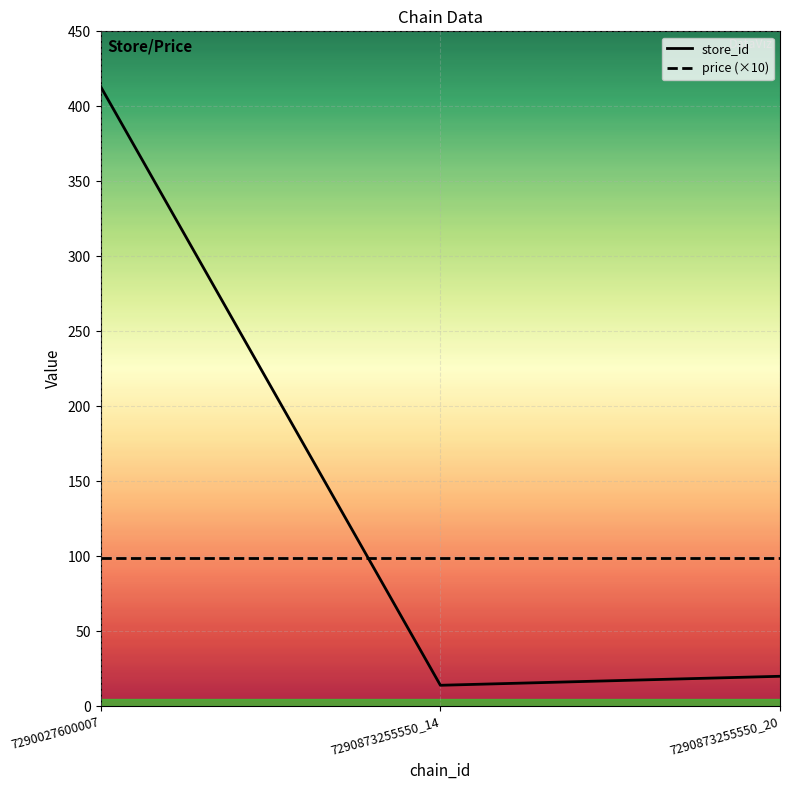

Rank the series by their maximum value, from highest to lowest.

store_id, price (×10)